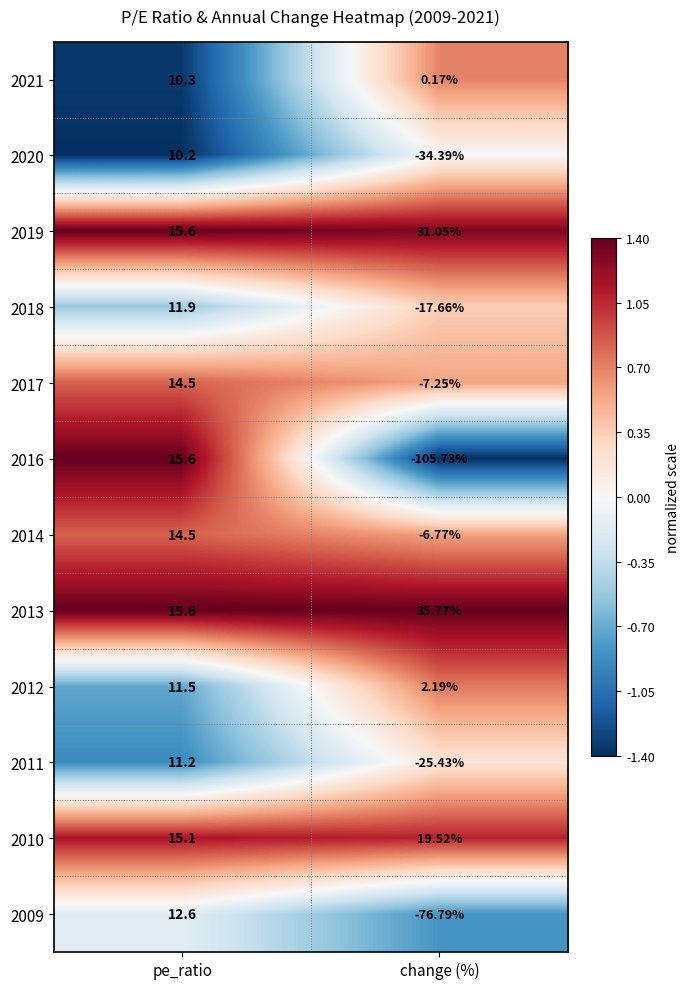

At which label is 2010 closest to 17?

pe_ratio